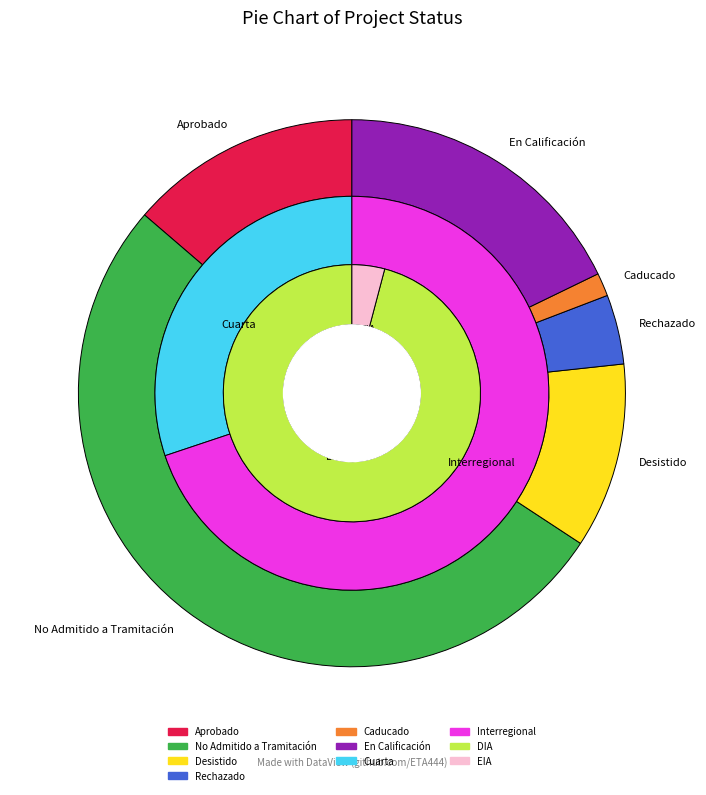

Combined, what portion of the pie is DIA and EIA?

100.0%